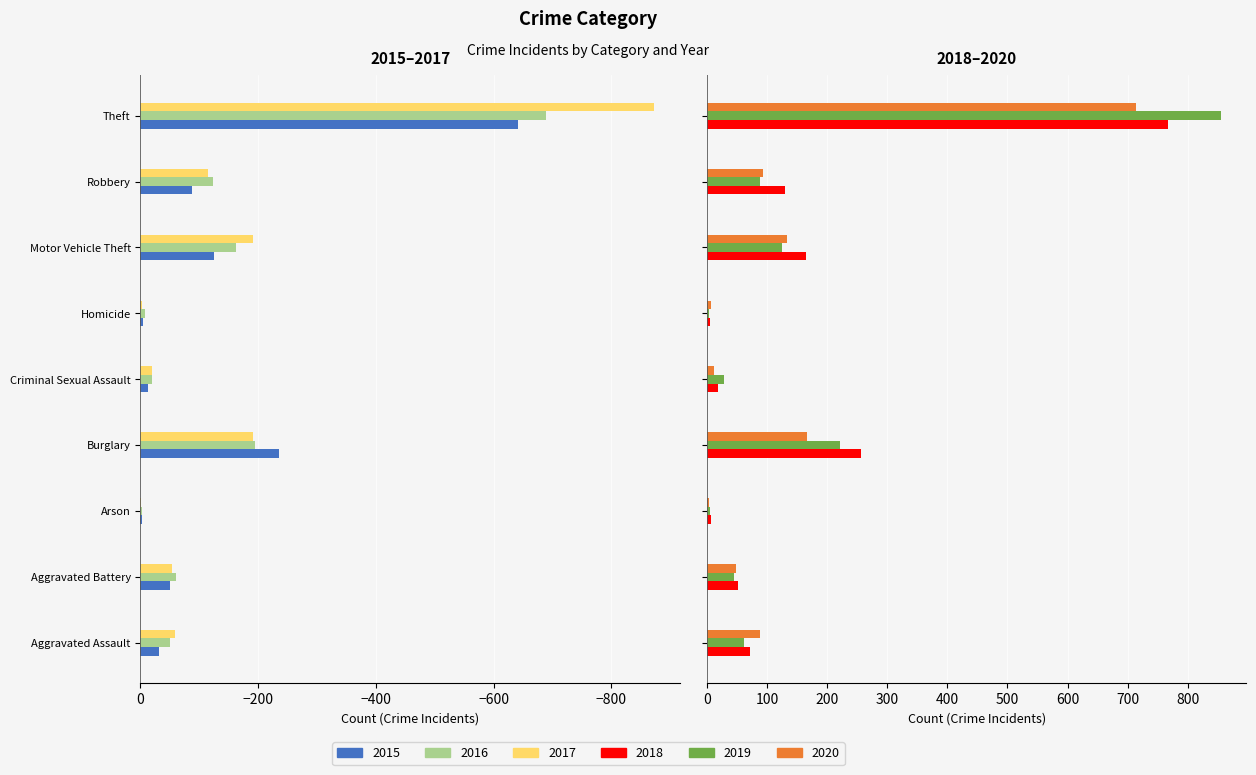

How many bars are there in total?

54